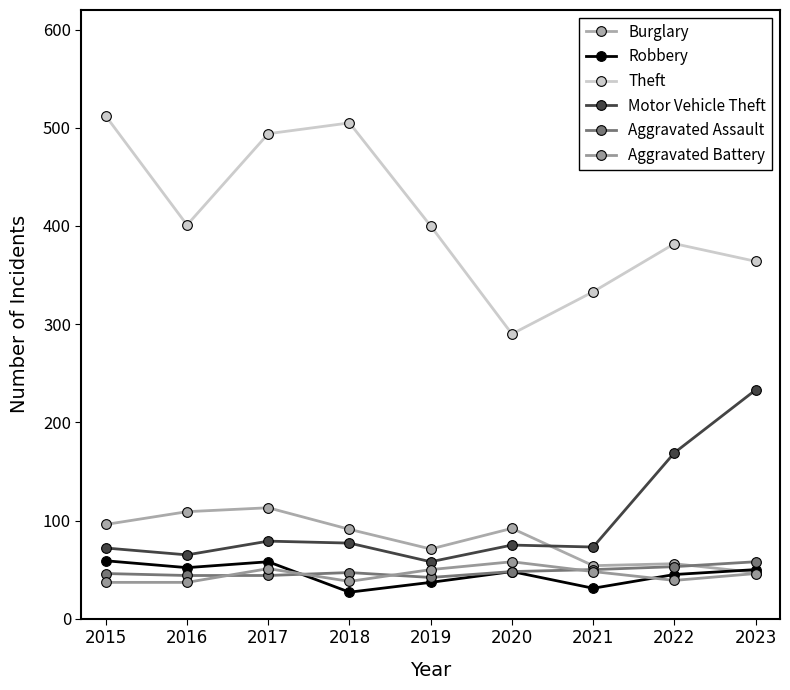

True or false: Burglary has a value of 33 at 2019.

False